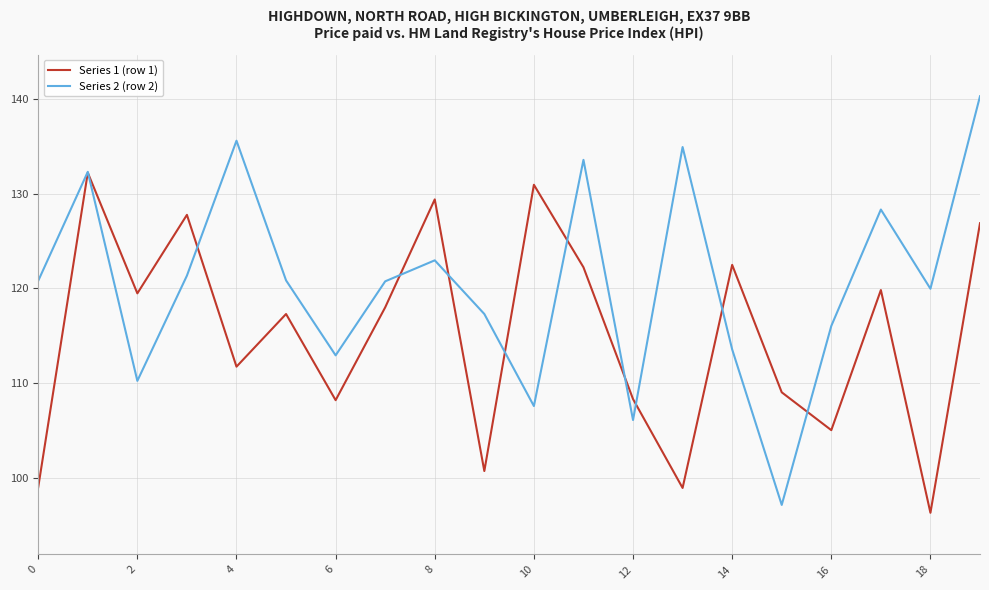

What is the smallest value displayed?

96.3